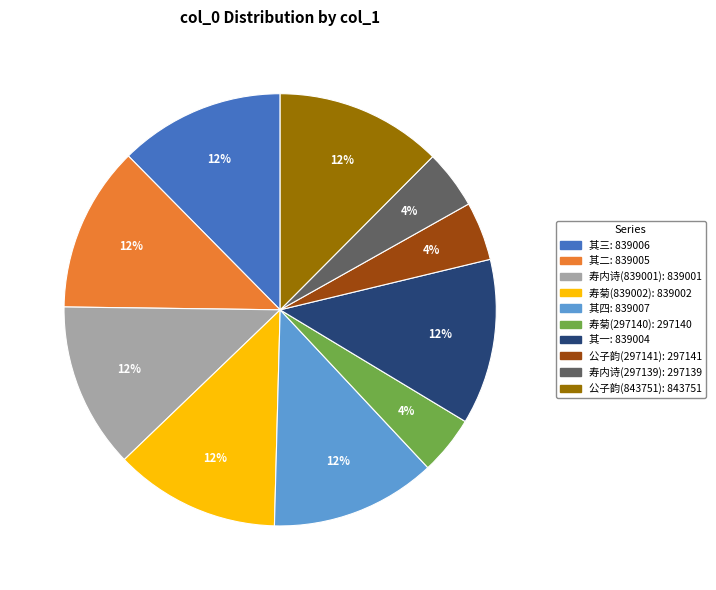

Is there a majority slice in this chart?

No